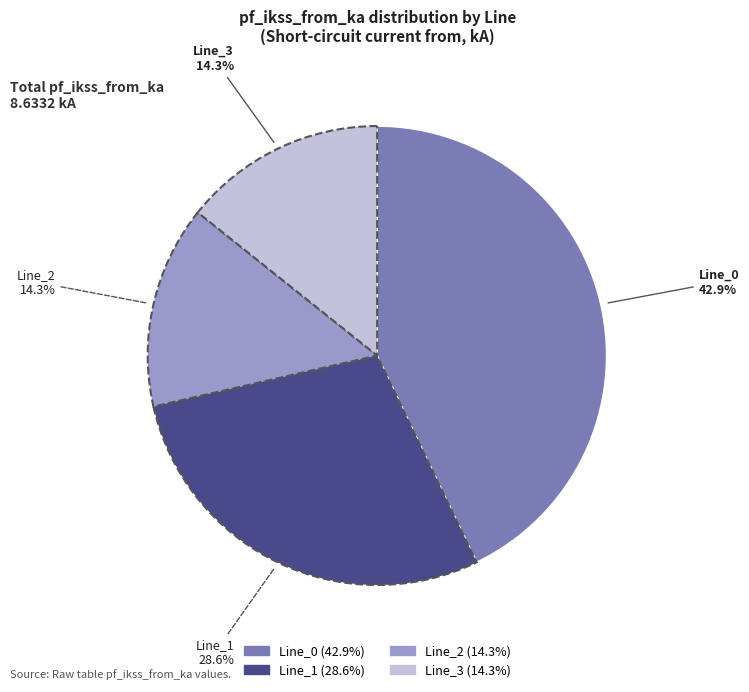

Is it true that Line_2 is 14% of the pie?

True